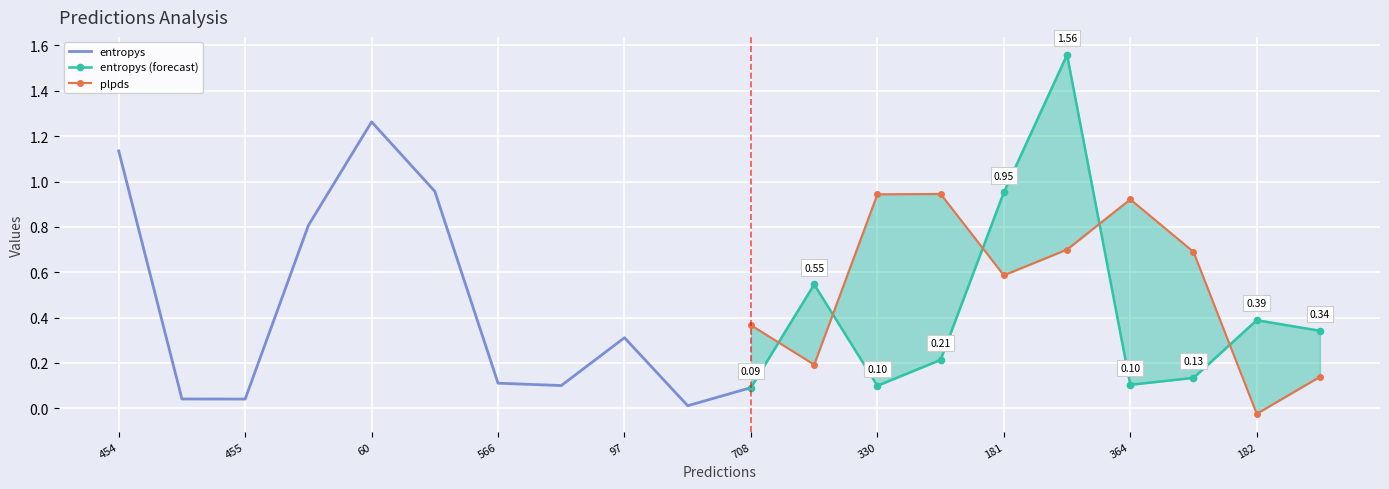

What is the sum of all entropys values?

9.2